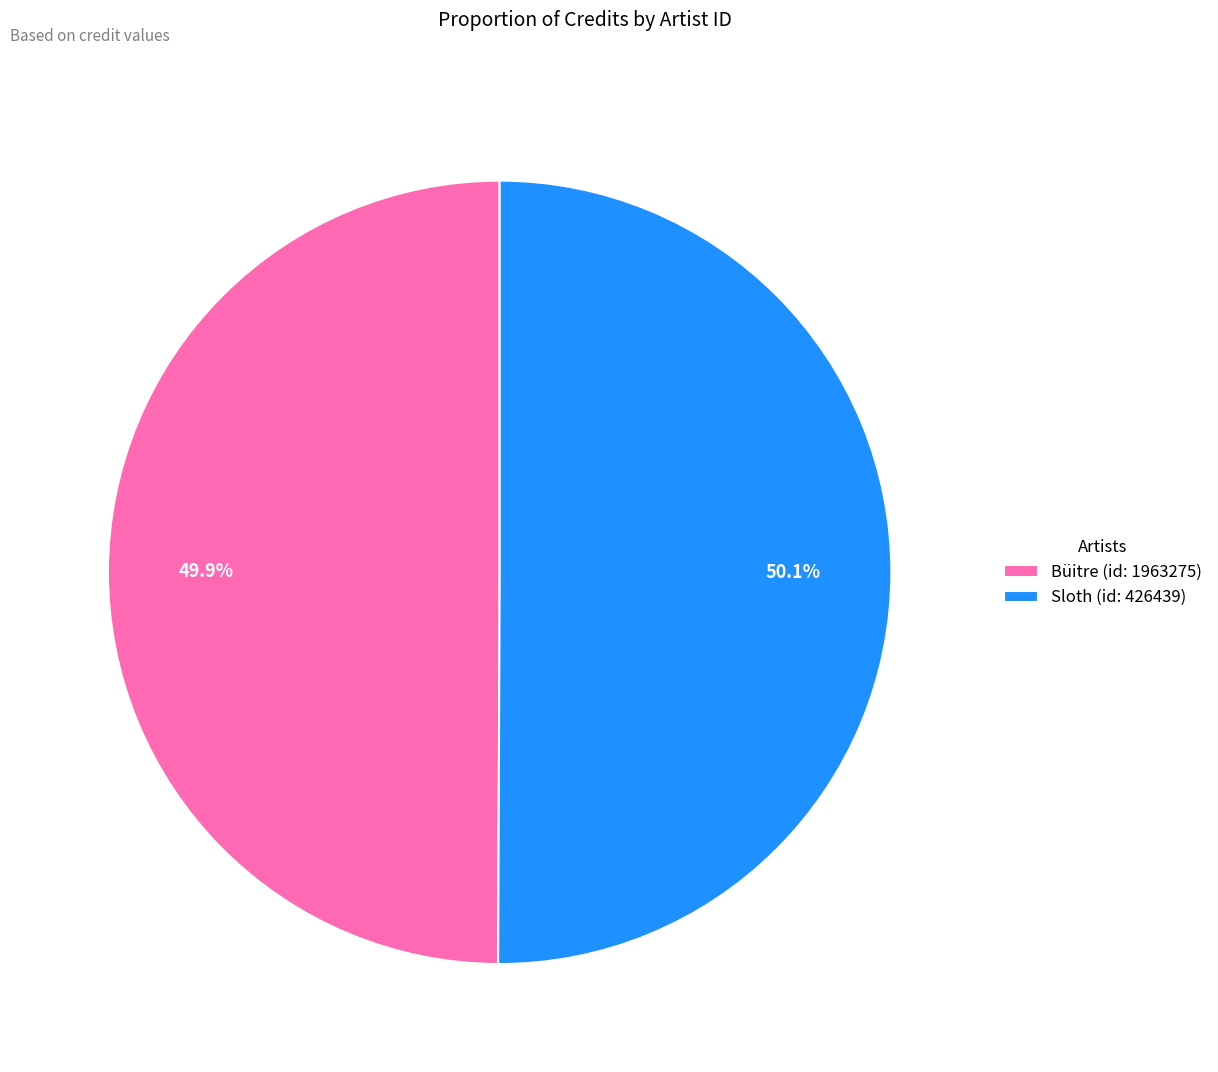

Does any single category account for the majority?

Yes